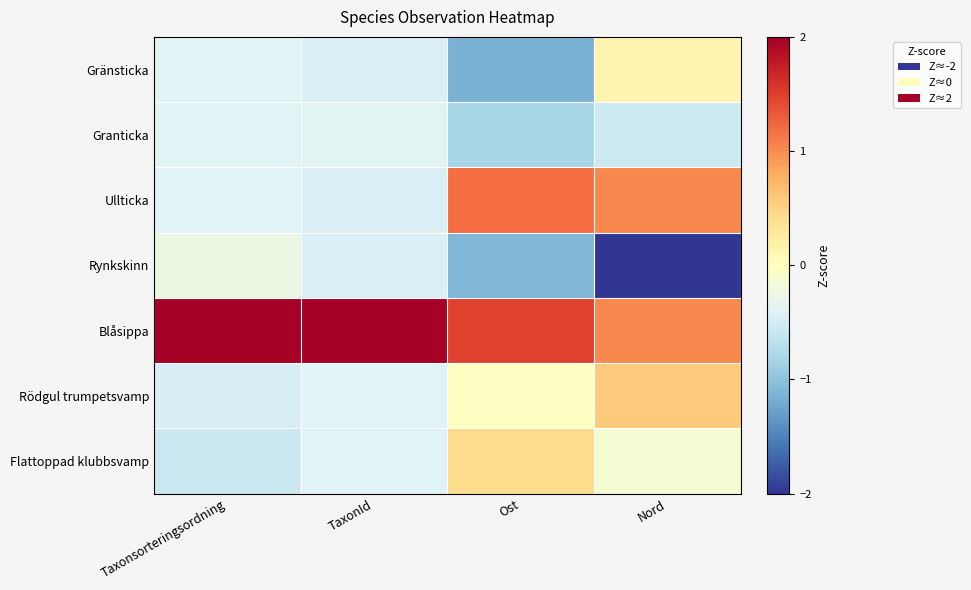

Reading left to right, extract all data points from this chart.

Gränsticka: Taxonsorteringsordning=-0.4	TaxonId=-0.4	Ost=-1.1	Nord=0.1
Granticka: Taxonsorteringsordning=-0.4	TaxonId=-0.4	Ost=-0.8	Nord=-0.5
Ullticka: Taxonsorteringsordning=-0.4	TaxonId=-0.4	Ost=1.2	Nord=1.0
Rynkskinn: Taxonsorteringsordning=-0.3	TaxonId=-0.4	Ost=-1.1	Nord=-2.1
Blåsippa: Taxonsorteringsordning=2.4	TaxonId=2.4	Ost=1.5	Nord=1.0
Rödgul trumpetsvamp: Taxonsorteringsordning=-0.5	TaxonId=-0.4	Ost=-0.0	Nord=0.6
Flattoppad klubbsvamp: Taxonsorteringsordning=-0.6	TaxonId=-0.4	Ost=0.4	Nord=-0.1